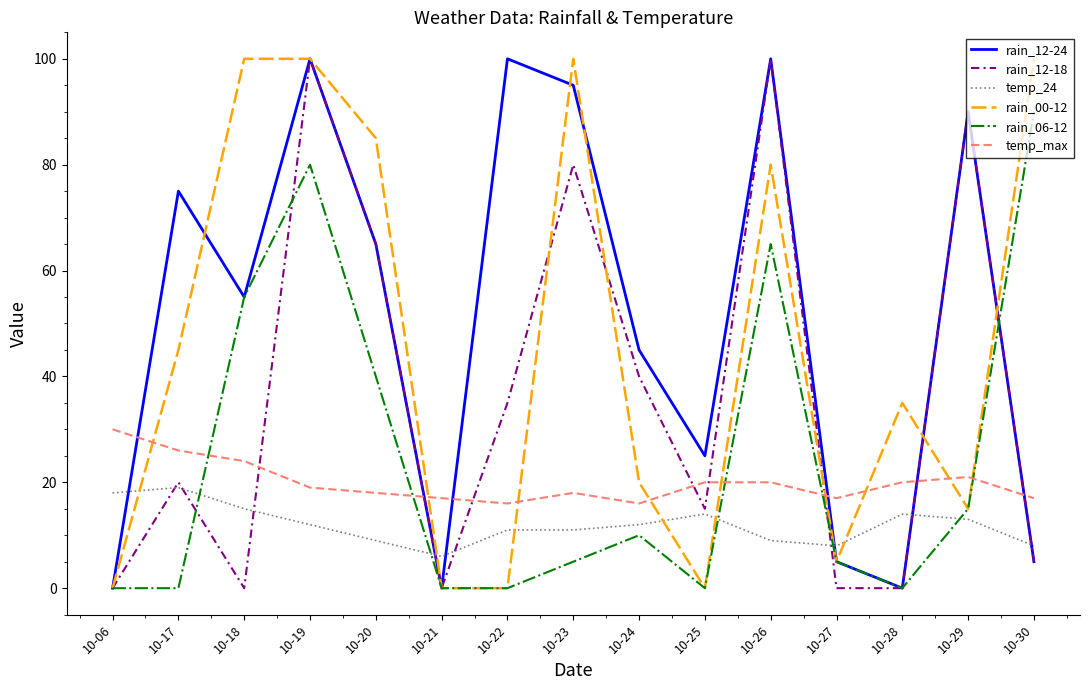

What is the difference between the rain_12-18 values at 10-26 and 10-29?

10